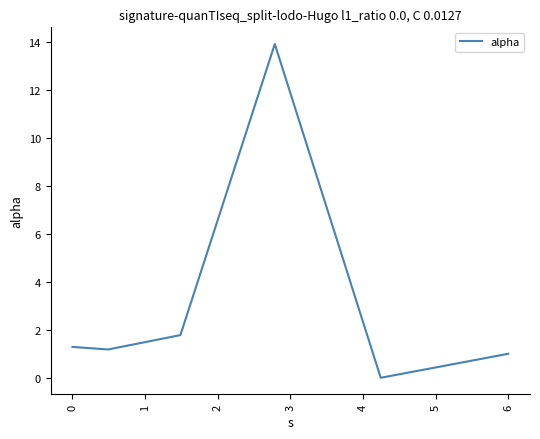

What is the sum of all values?

19.2